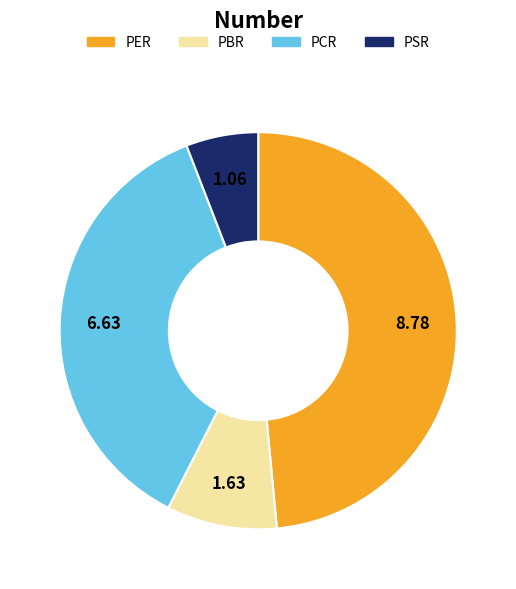

Is it true that PSR is 6% of the pie?

True